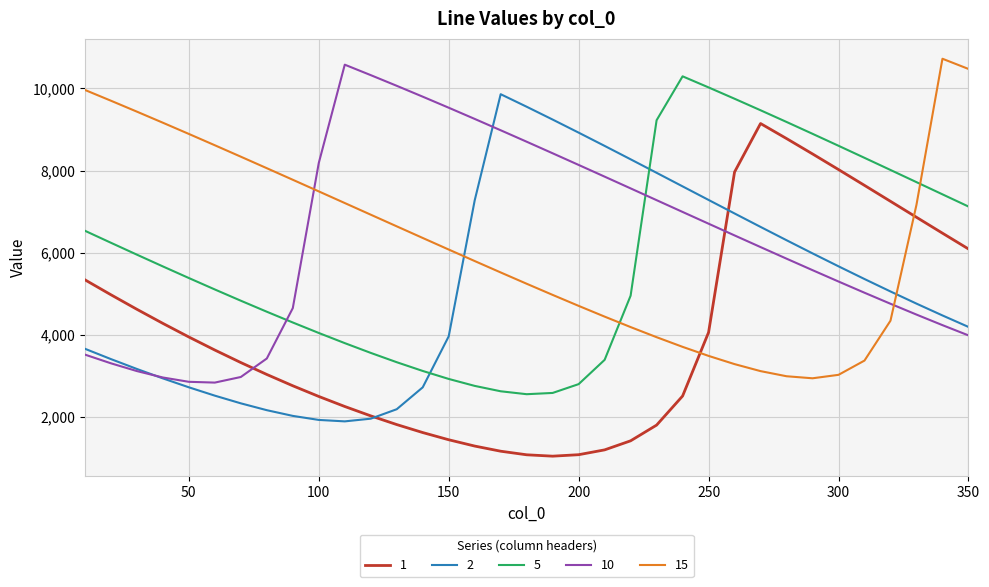

After their last crossing, which series has the higher values: 10 or 1?

1